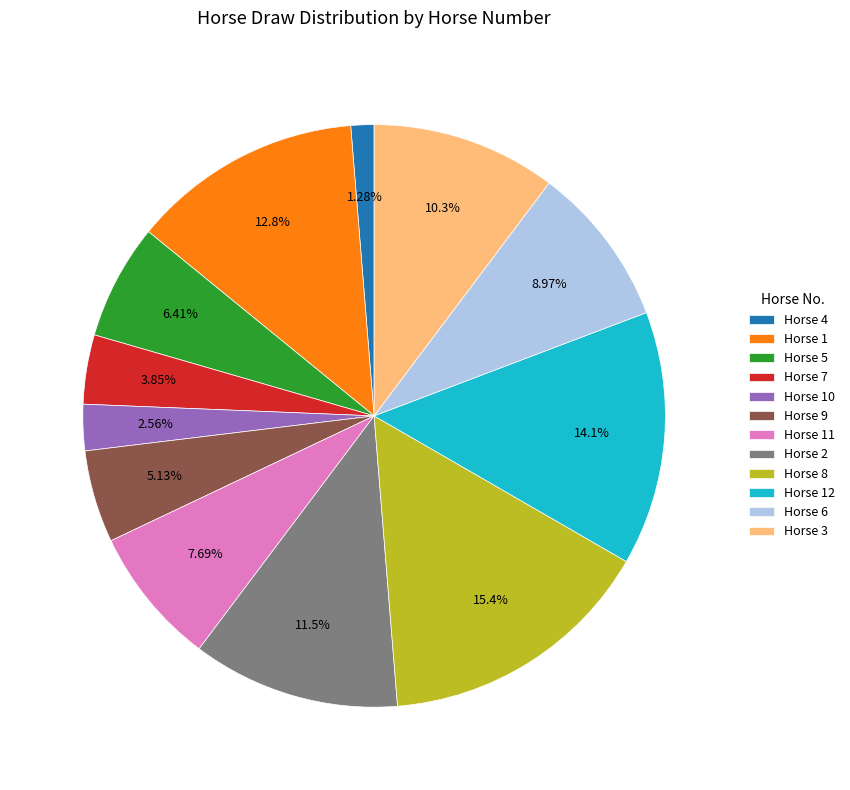

Between Horse 5 and Horse 3, which is larger?

Horse 3